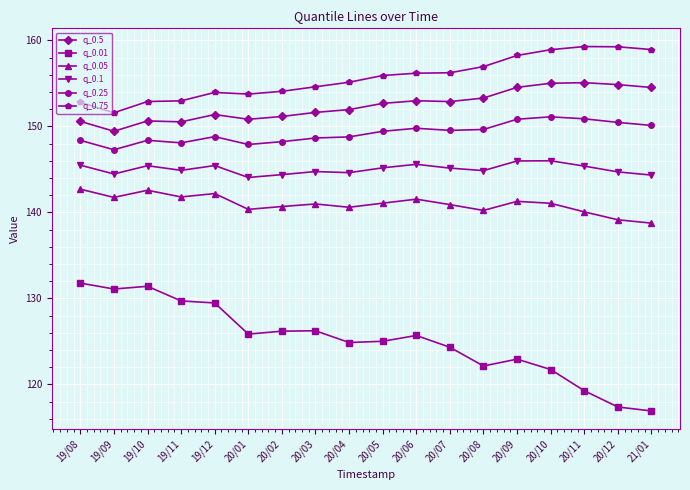

Is the value of q_0.75 at 20/08 greater than the value of q_0.5 at 21/01?

Yes